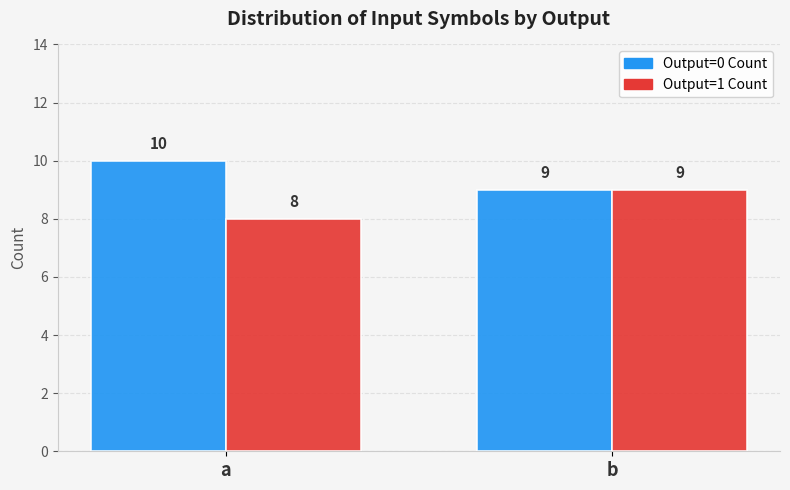

The Output=0 Count series shows 4 at a. True or false?

False